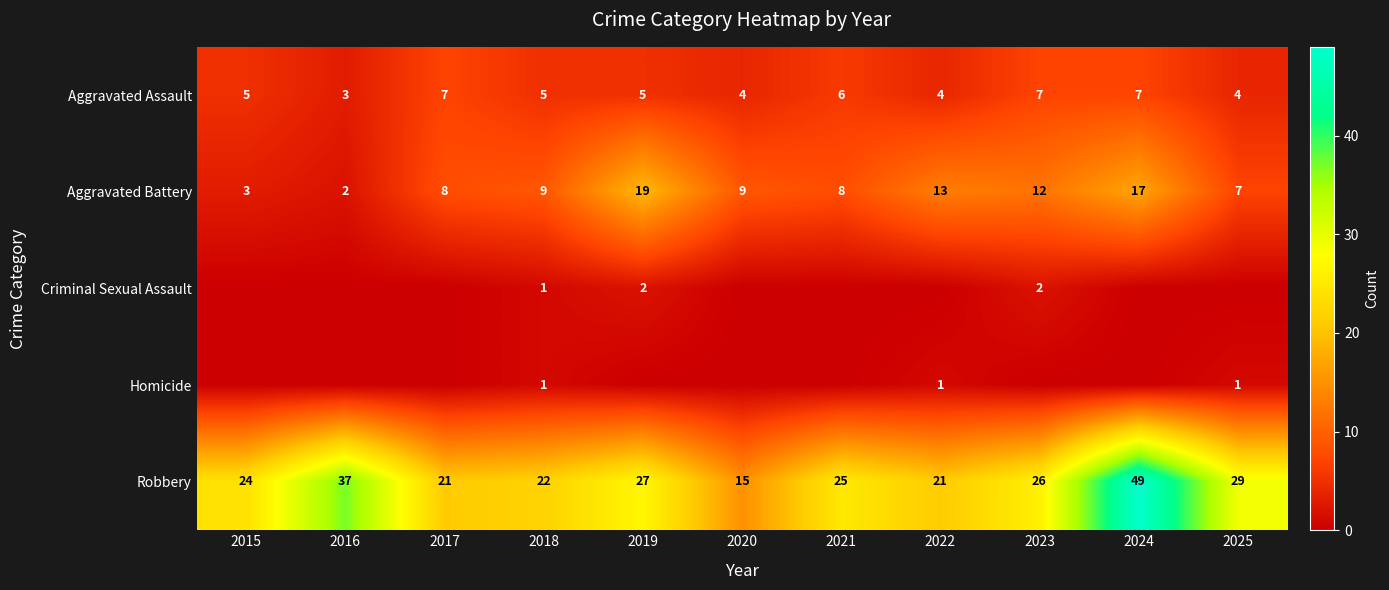

Which category has the lowest value across all series?

2015